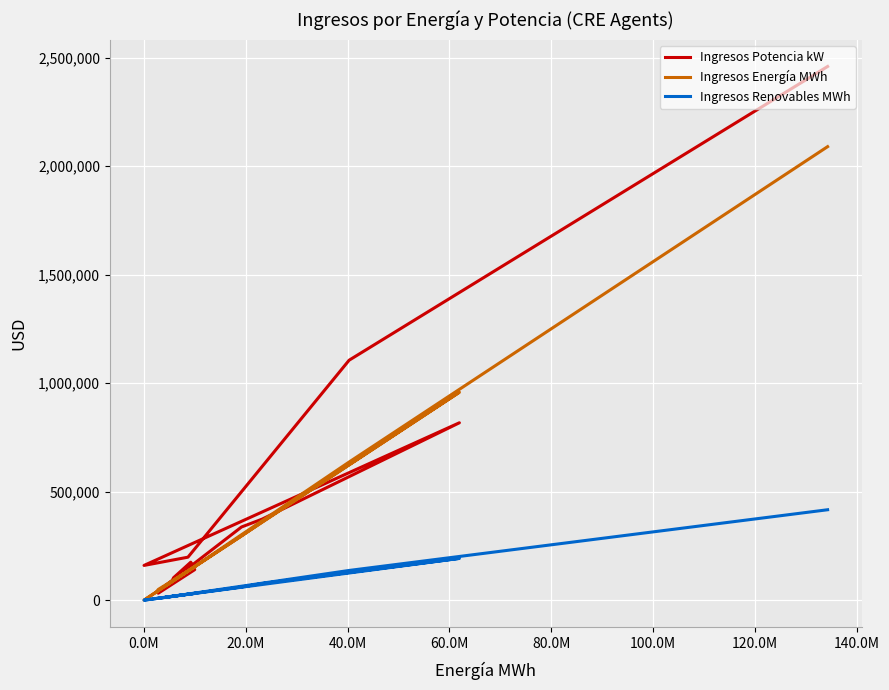

Is it true that Ingresos Renovables MWh equals 86601.4 at 0.0M?

False